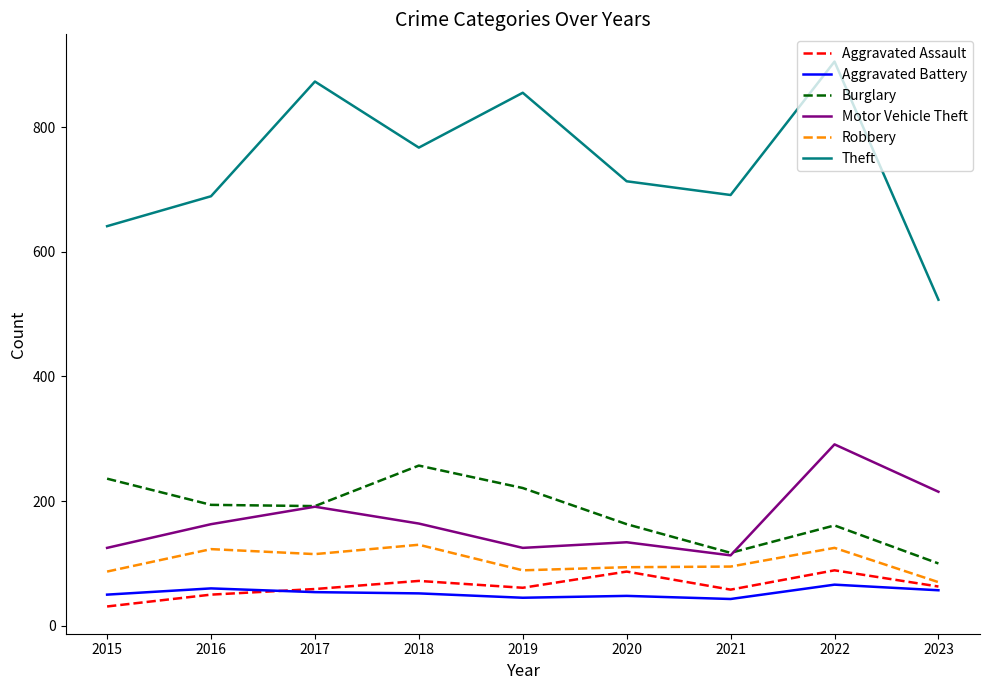

What is the average value of the Robbery series?

103